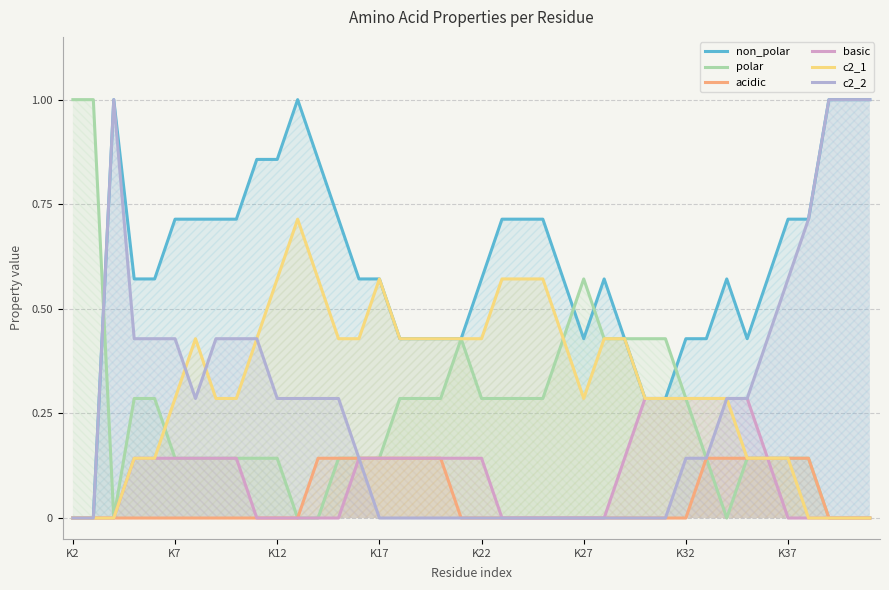

True or false: basic has more than 2 interior local peaks.

False